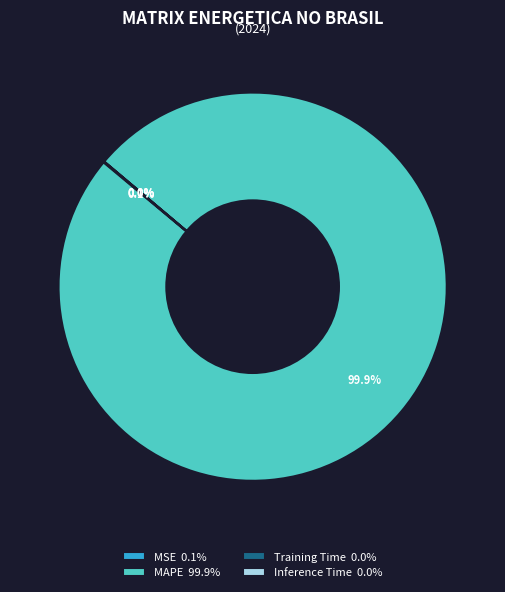

Is there a majority slice in this chart?

Yes